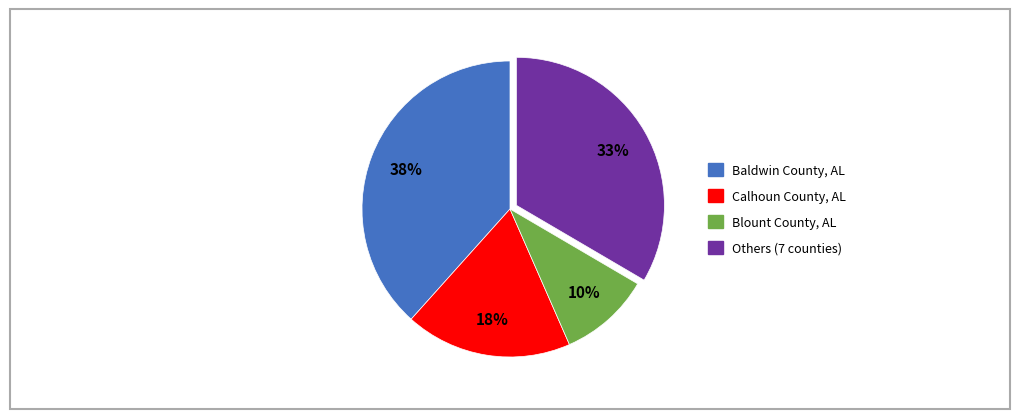

To the nearest percent, what is the average slice percentage?

25%